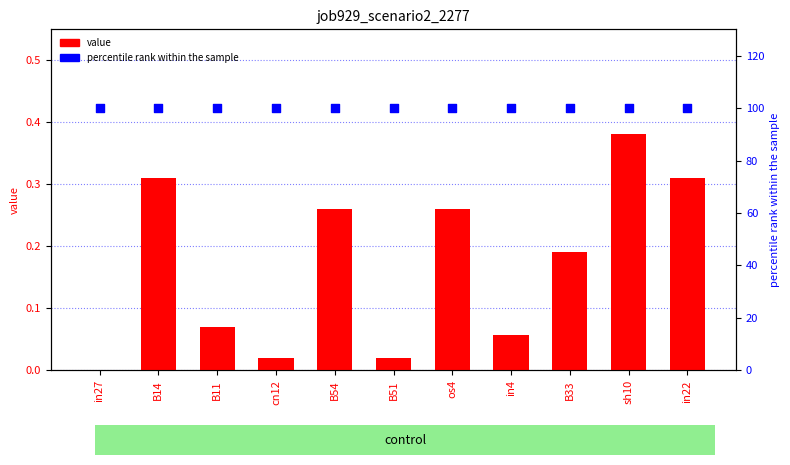

What is the total value across all series at in27?

100.0